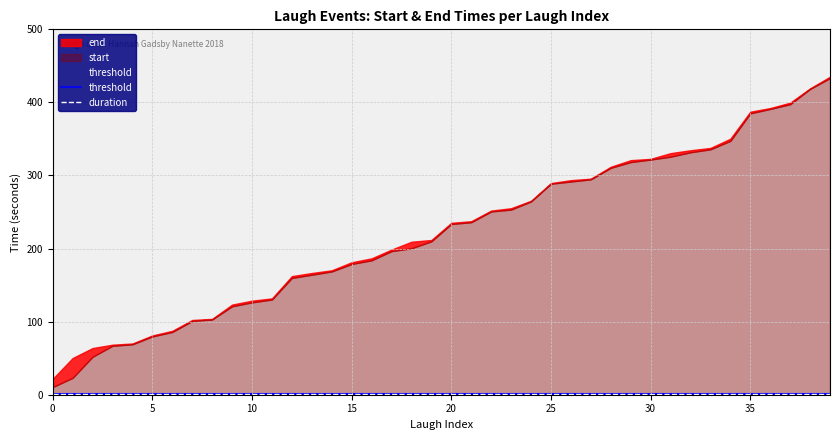

True or false: threshold has more than 2 points higher than both neighbors.

False